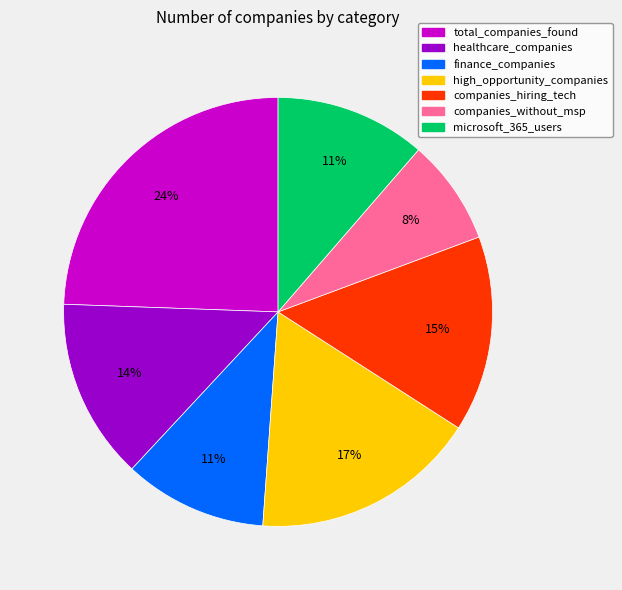

Approximately how many times larger is the value at companies_without_msp compared to finance_companies?

0.7